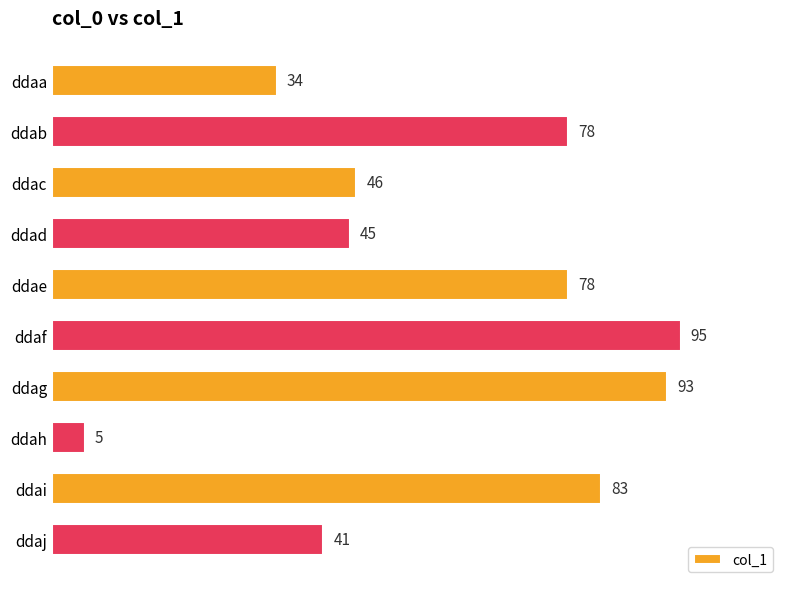

How many bars are there in total?

10